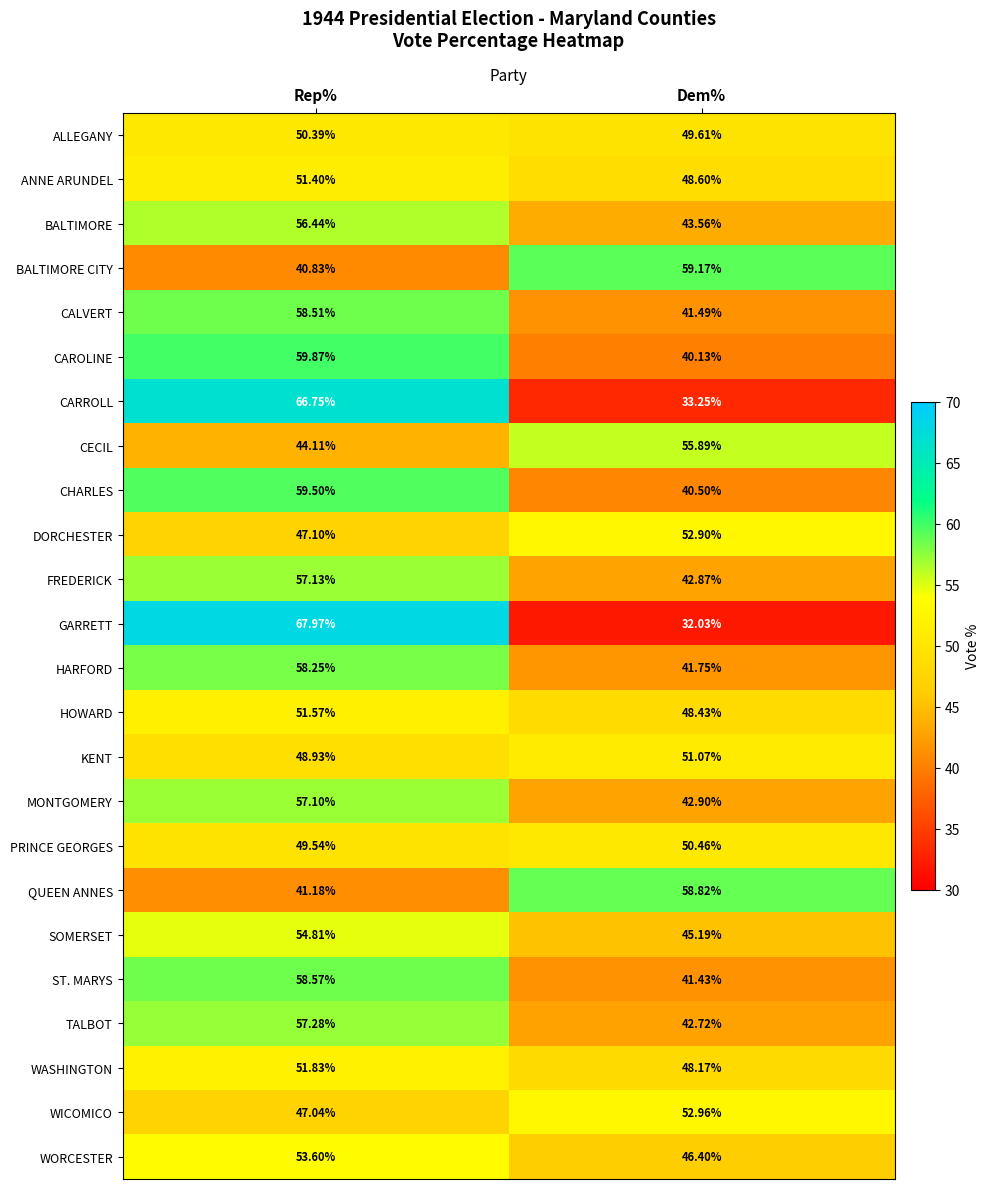

Which series has the widest spread of values?

GARRETT